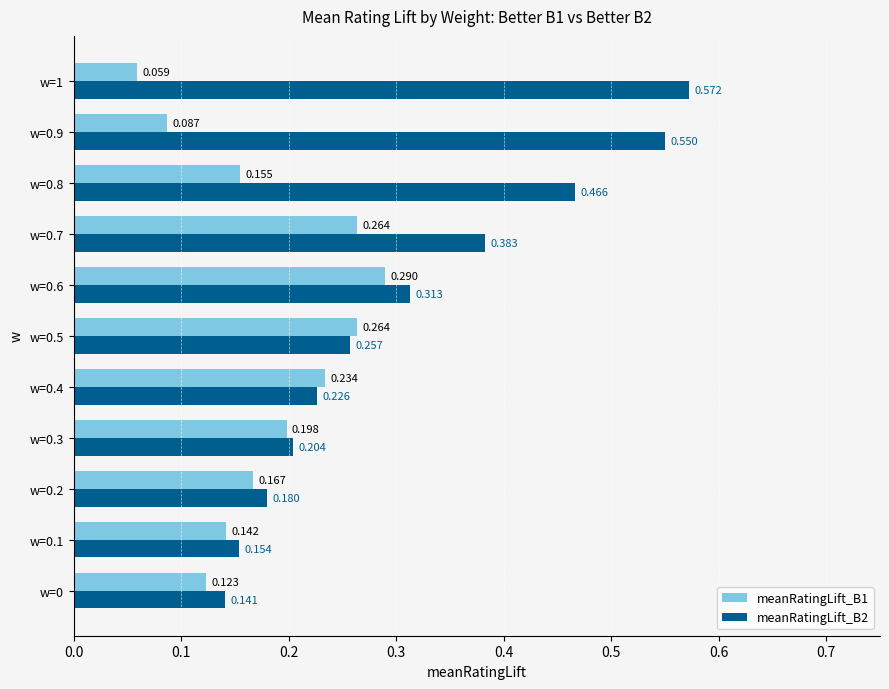

Which category has the highest value across all series?

w=1